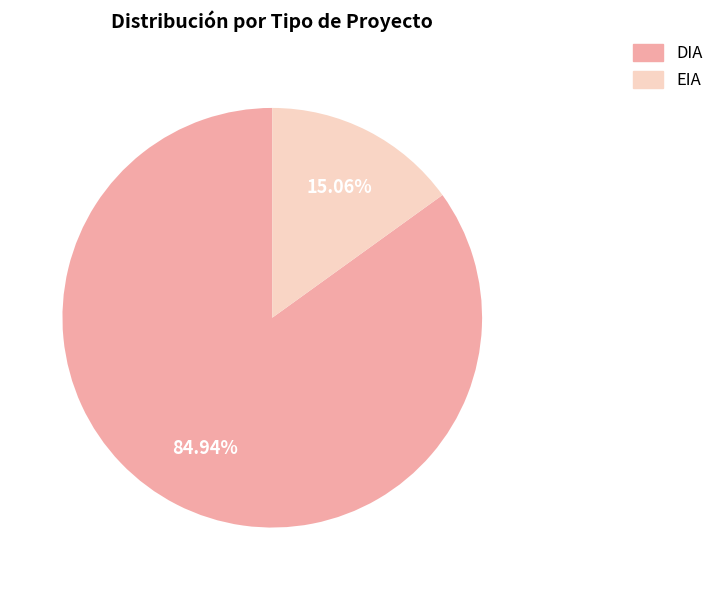

Count the number of slices in the pie.

2